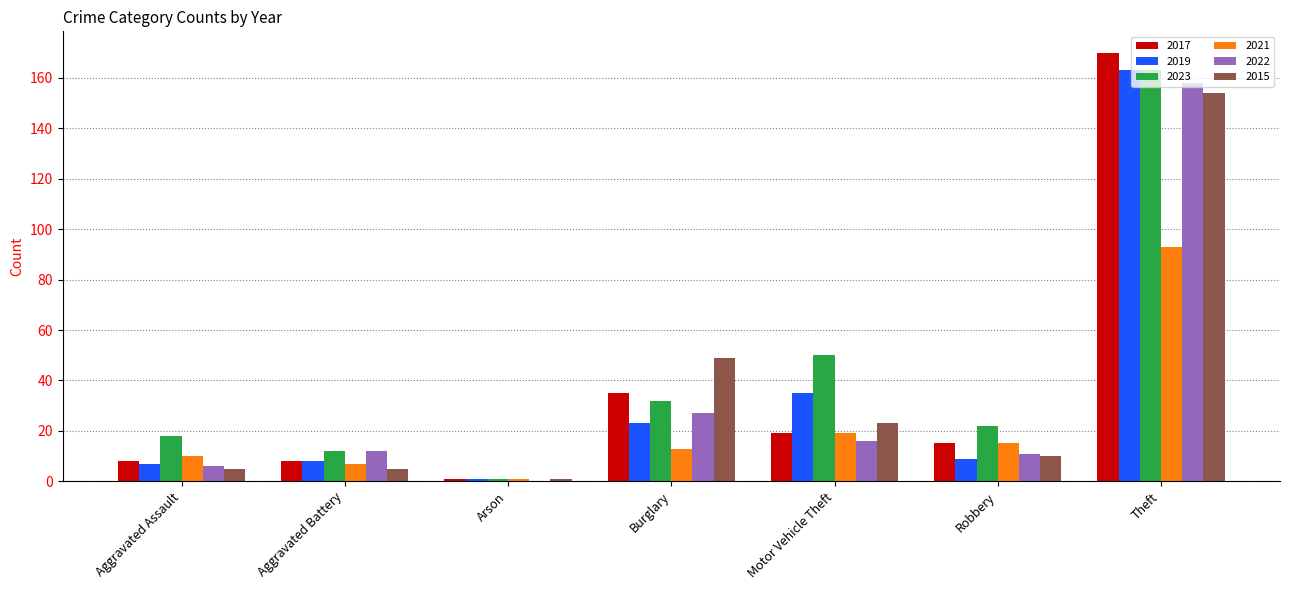

What is the difference between the 2022 values at Arson and Robbery?

11